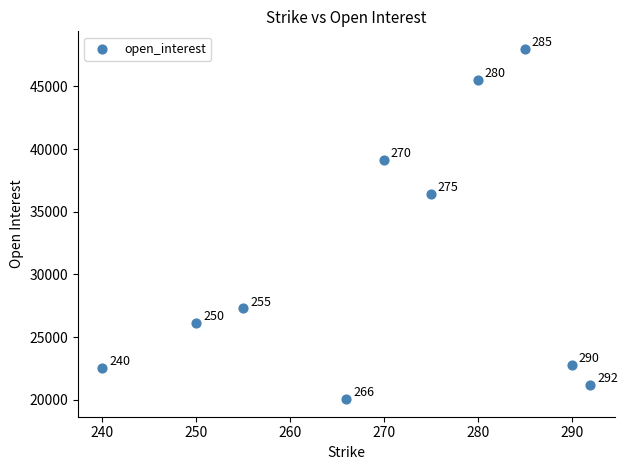

What is the range of X values (max minus min)?

52